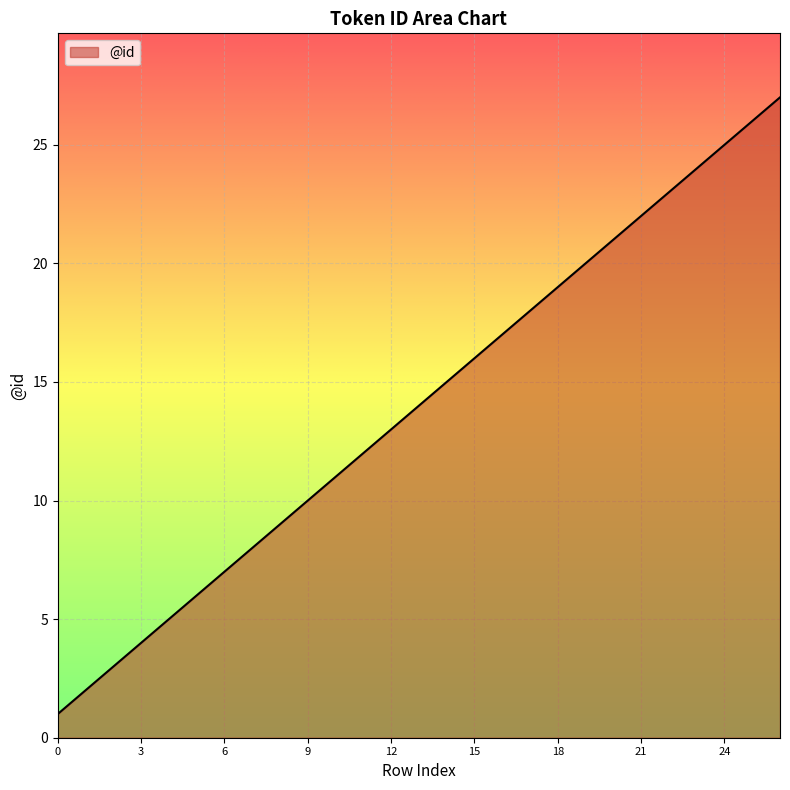

What is the maximum value shown in the chart?

27